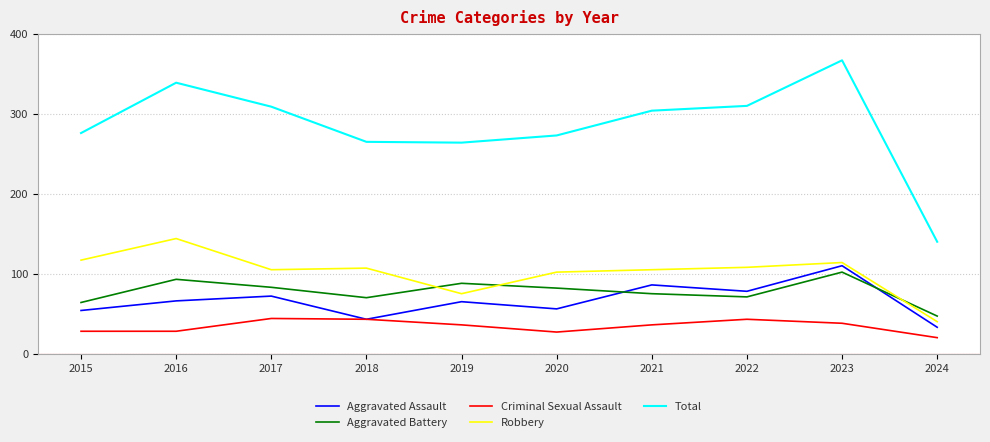

What is the difference between the highest and lowest values at 2018?

222